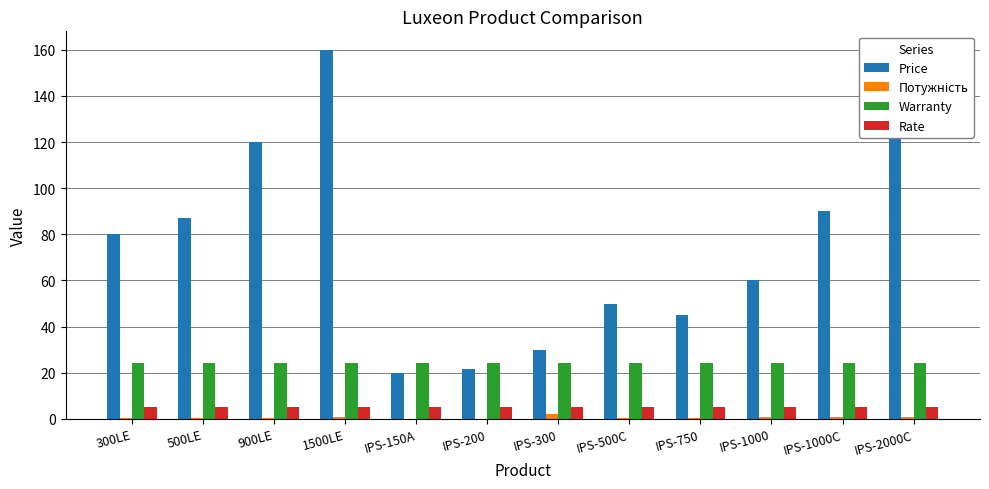

How many distinct data groups are displayed?

4